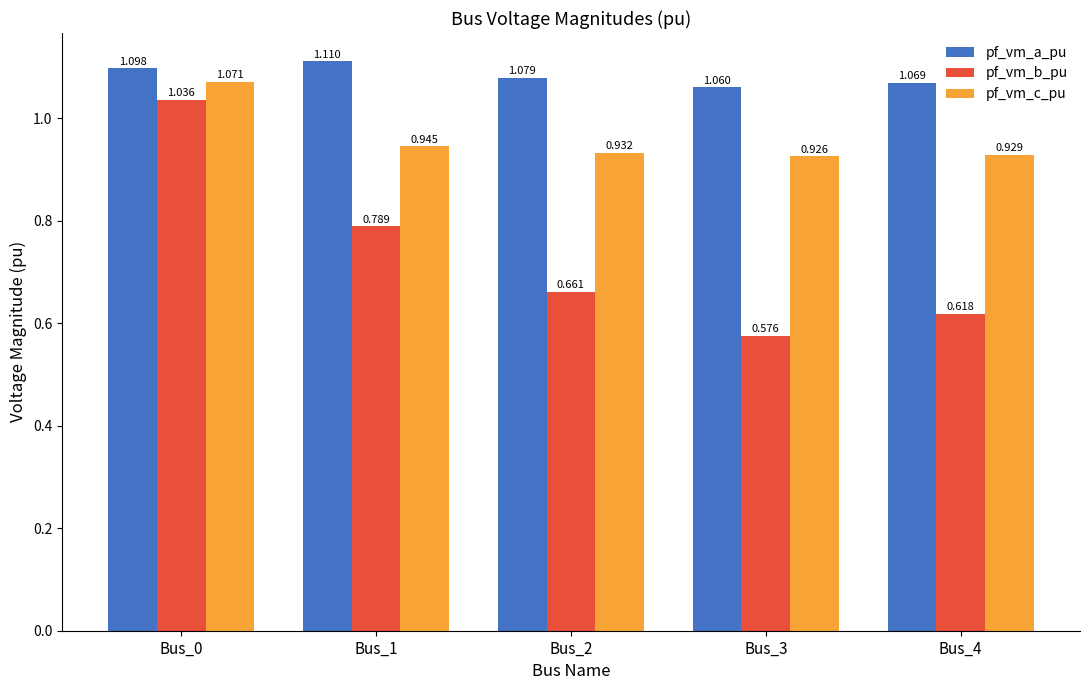

Rank the series by their maximum value, from lowest to highest.

pf_vm_b_pu, pf_vm_c_pu, pf_vm_a_pu